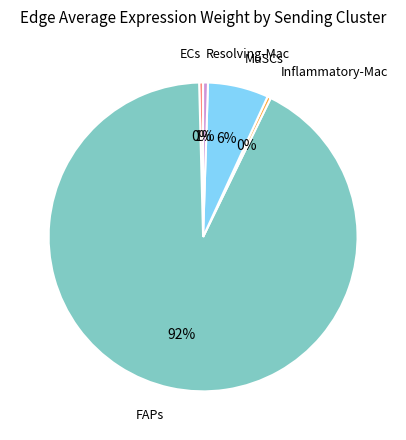

What is the ratio of the value at Resolving-Mac to the value at ECs?

1.2